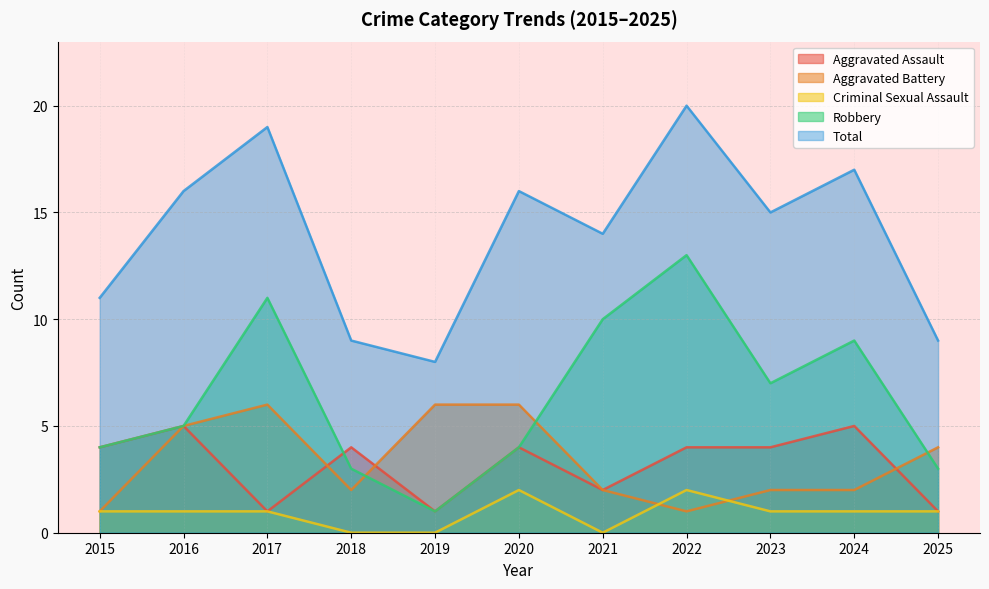

What is the total value across all series at 2019?

16